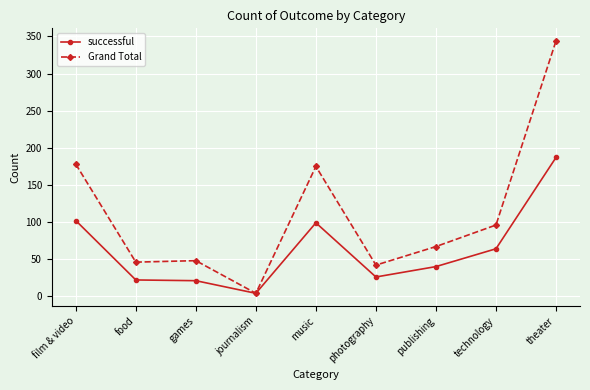

Which series has the largest total across all categories?

Grand Total